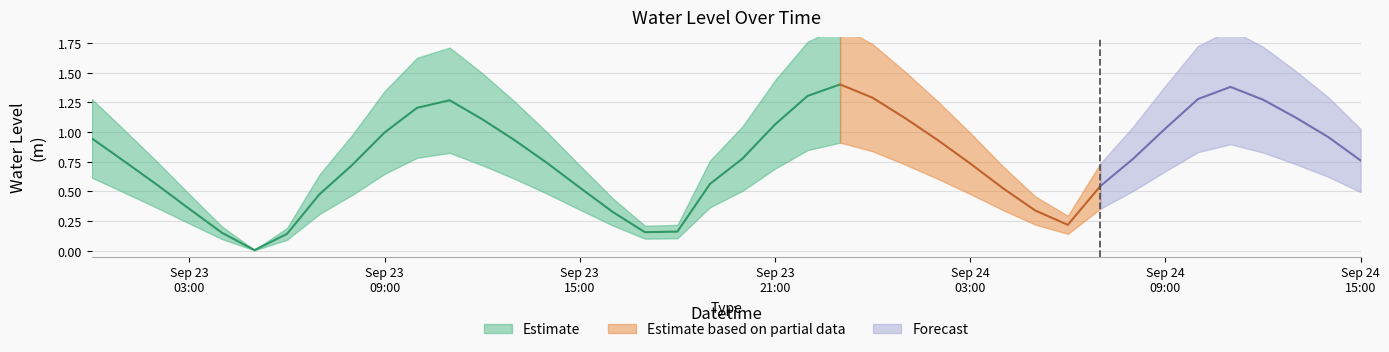

Approximately how many times larger is the value at 2025-09-23 12:00:00 compared to 2025-09-24 12:00:00?

0.9